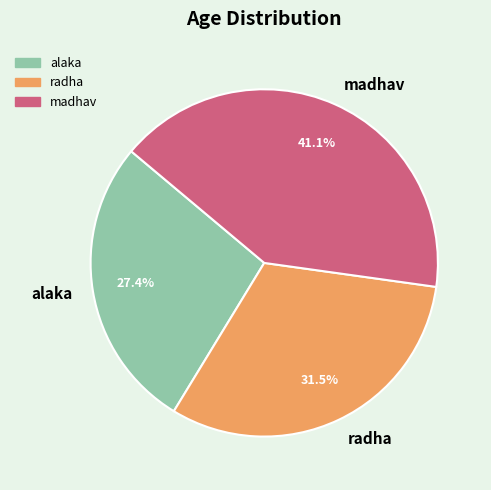

What is the largest slice in the pie chart?

madhav